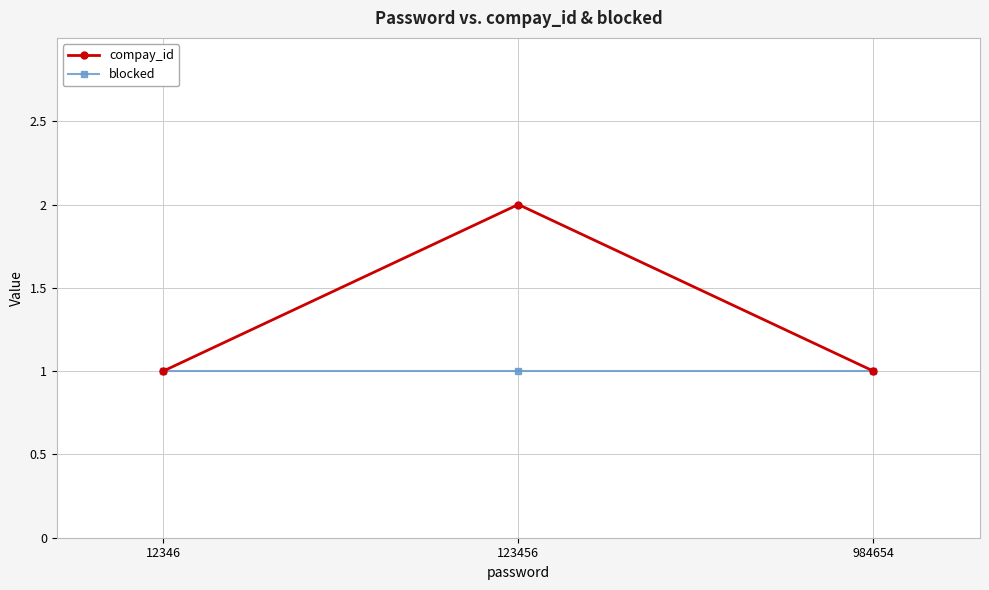

Which series has the largest total across all categories?

compay_id